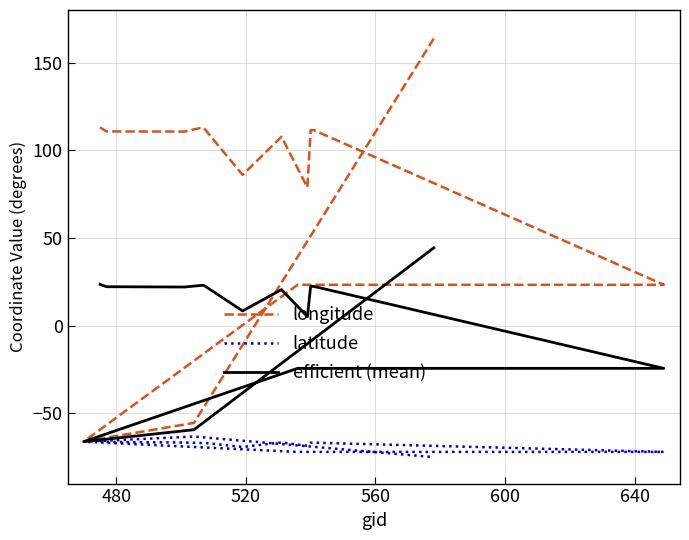

True or false: latitude has a value of -96.5 at 560.

False